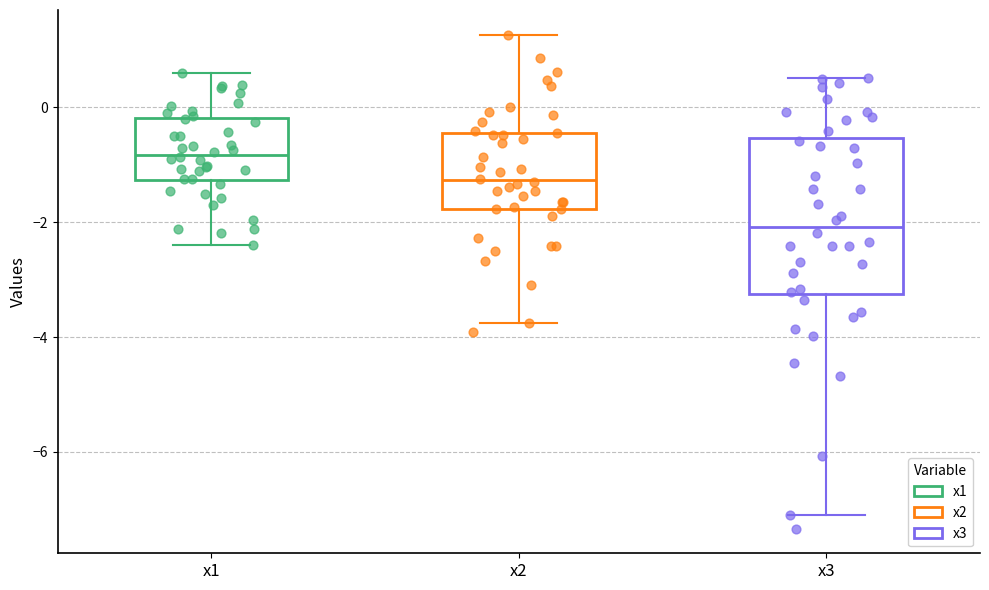

Reading left to right, transcribe this box plot: for each box, give where its median line is, the range the box spans, and where its two whiskers end, as read against the y-axis. The values are not printed on the chart, so give them approximately, as read against the axis.

x1: median -0.8, box -1.2 to -0.2, whiskers -2.4 to 0.6
x2: median -1.2, box -1.8 to -0.4, whiskers -3.8 to 1.2
x3: median -2.0, box -3.2 to -0.6, whiskers -7.0 to 0.6